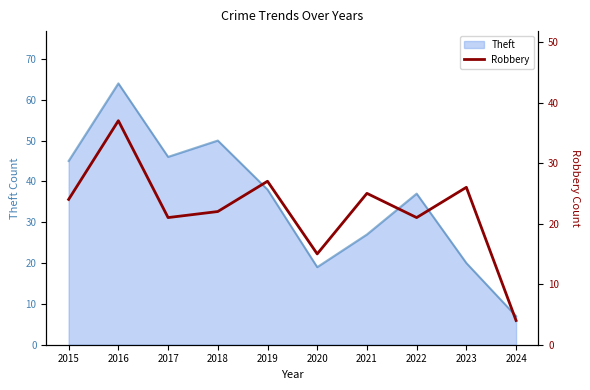

What is the maximum value for Theft?

64